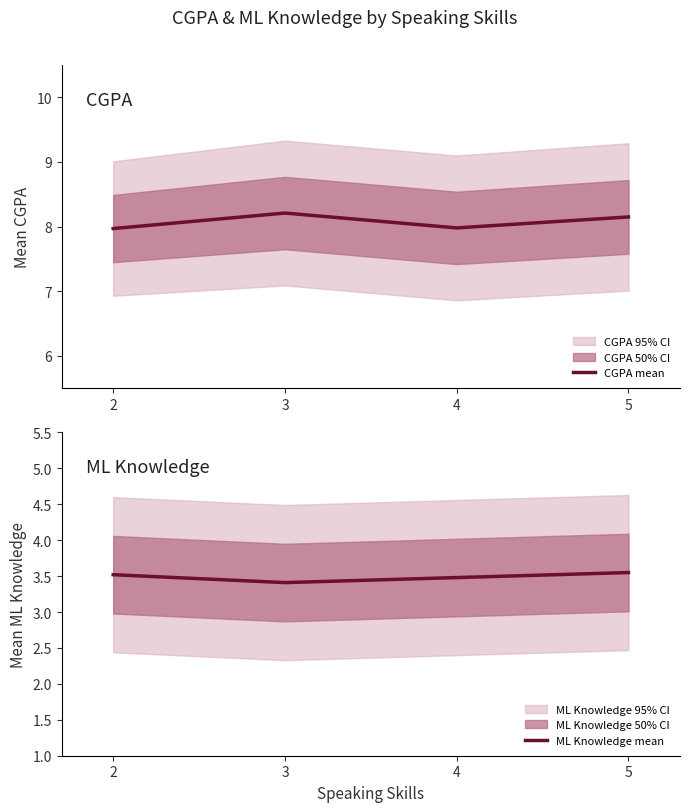

Reading right to left, transcribe all the data shown in this chart.

CGPA mean: 5=8.2	4=8.0	3=8.2	2=8.0
ML Knowledge mean: 5=3.5	4=3.5	3=3.4	2=3.5